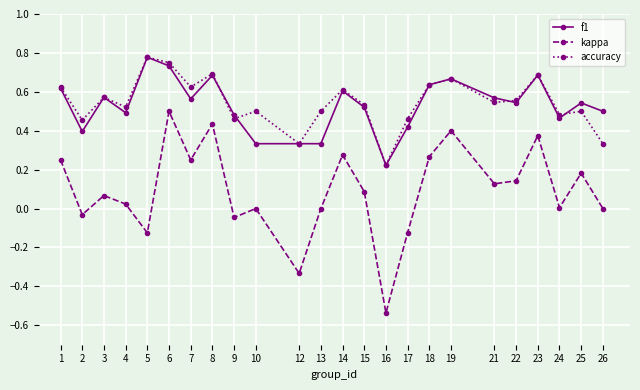

The accuracy series shows 0.2 at 13. True or false?

False